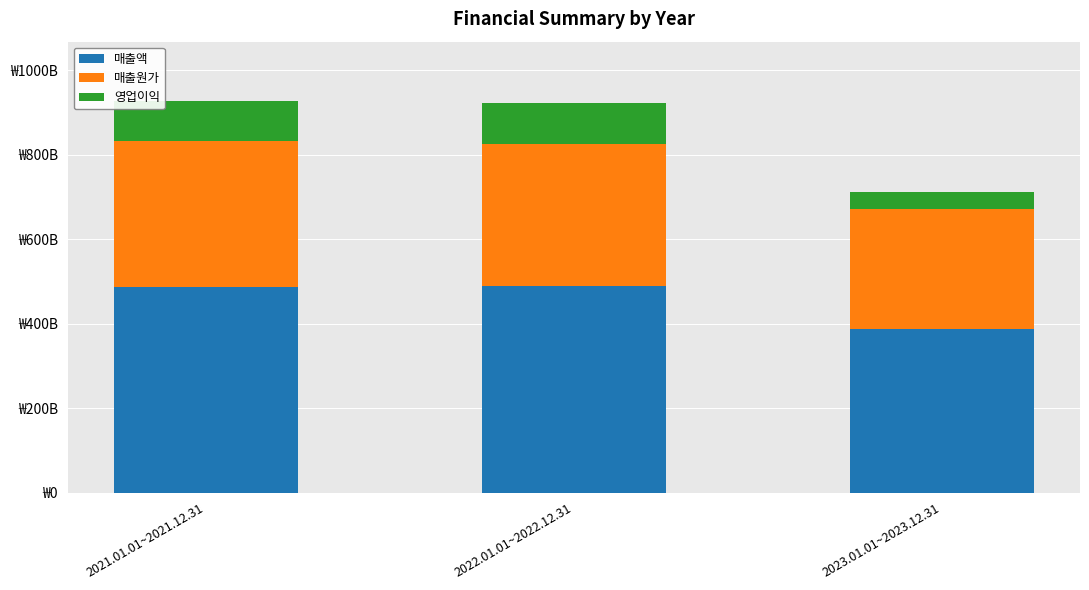

What position from the right is 2021.01.01~2021.12.31?

3